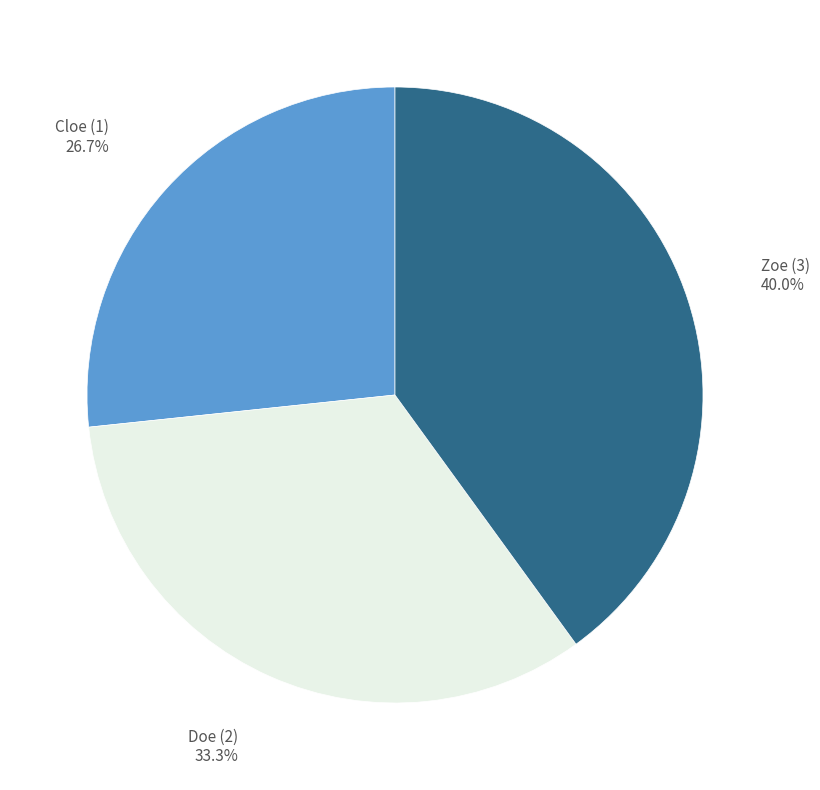

To the nearest percent, what percentage of the pie is Doe (2)?

33%